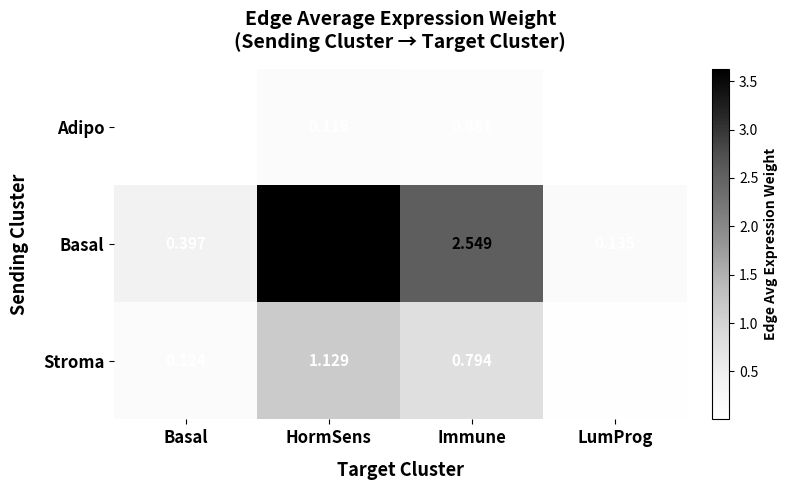

At which label does Basal first exceed 2?

HormSens